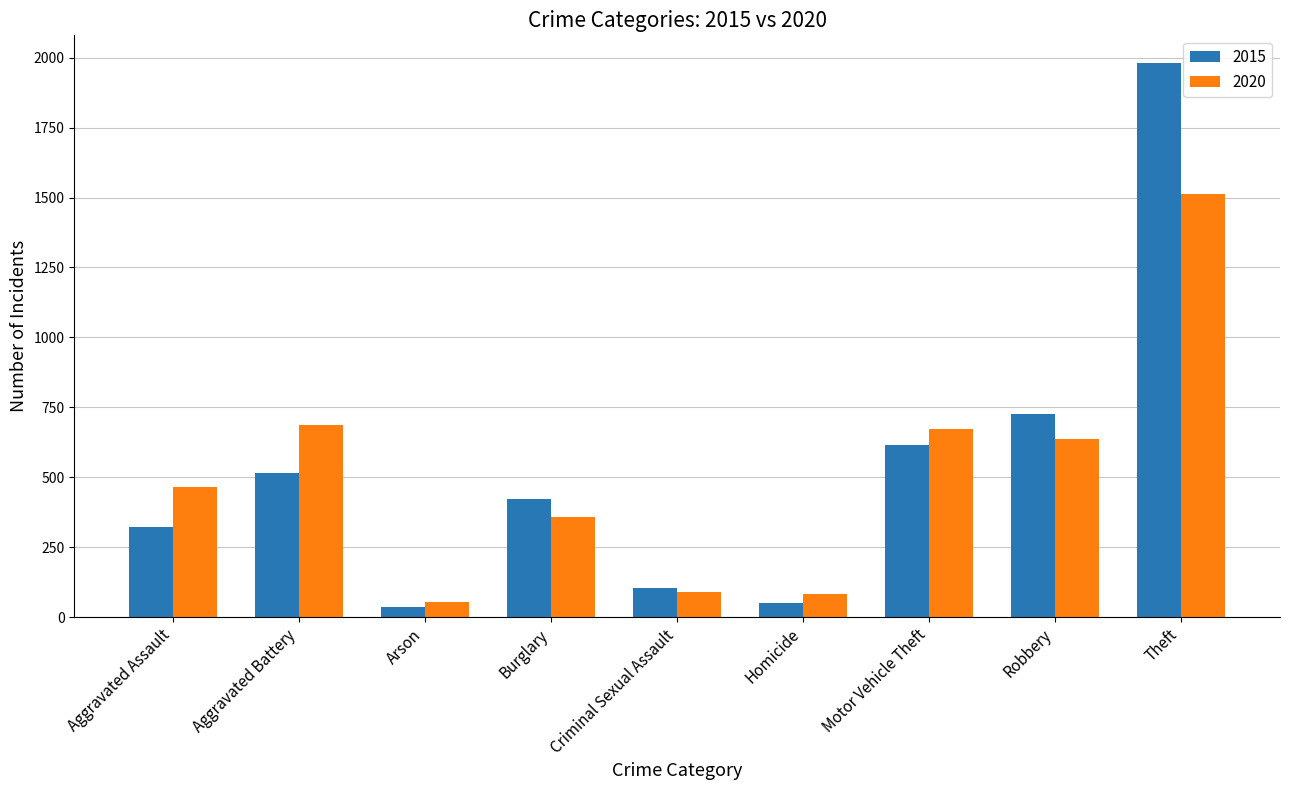

What is the difference between the highest and lowest values at Criminal Sexual Assault?

16